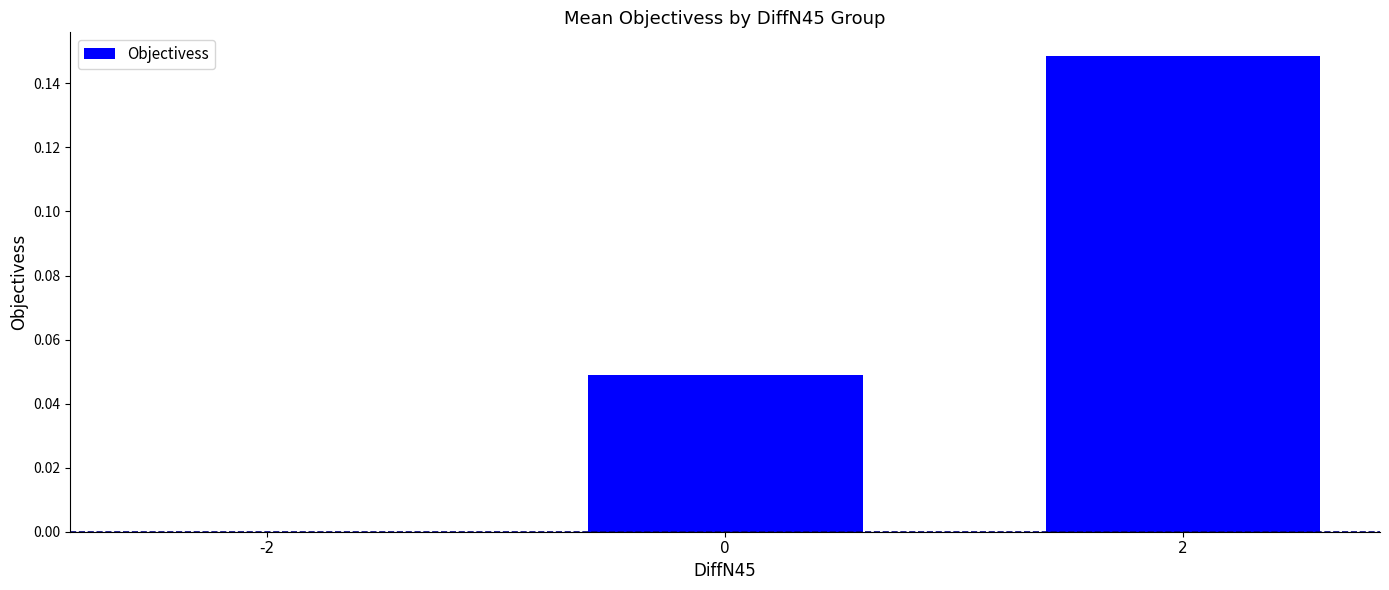

The value at 2 is 0.3. True or false?

False